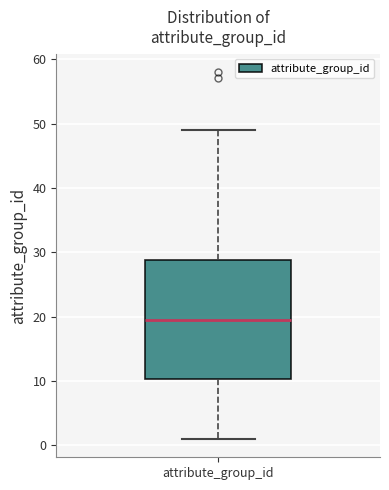

Where is the lower edge of the box for attribute_group_id on the y-axis? The values are not printed on the chart, so give them approximately, as read against the axis.

10